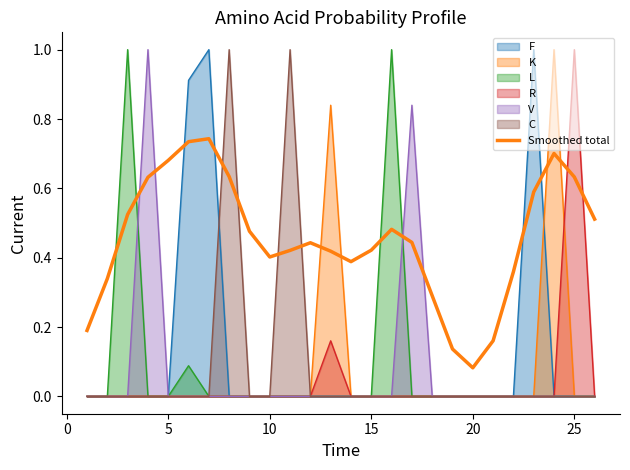

What is the smallest value displayed?

0.1